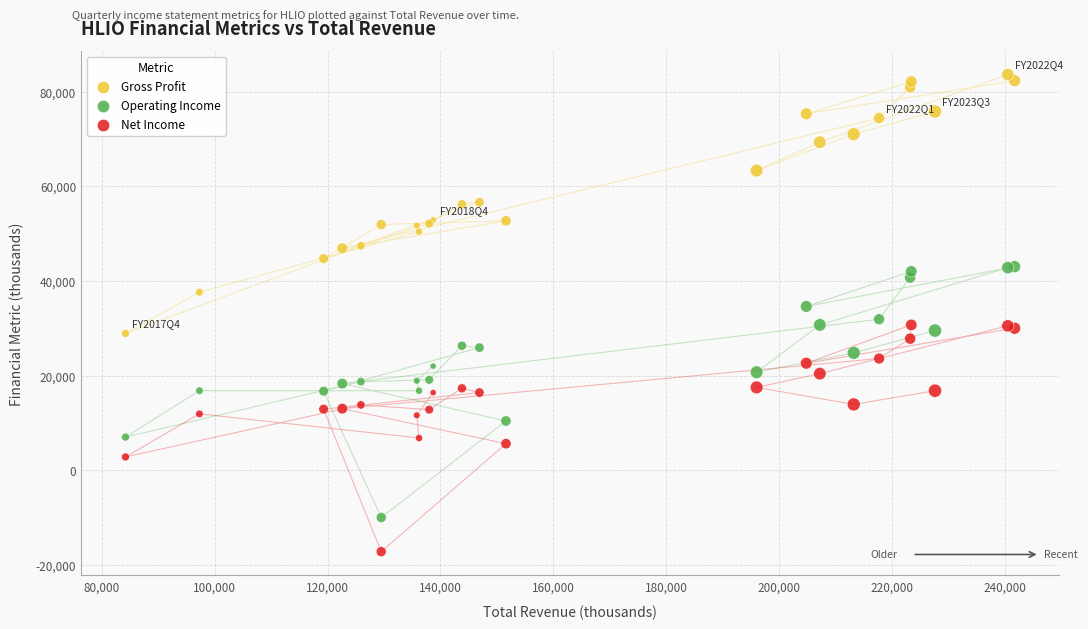

Which series contains the highest Y value?

Gross Profit